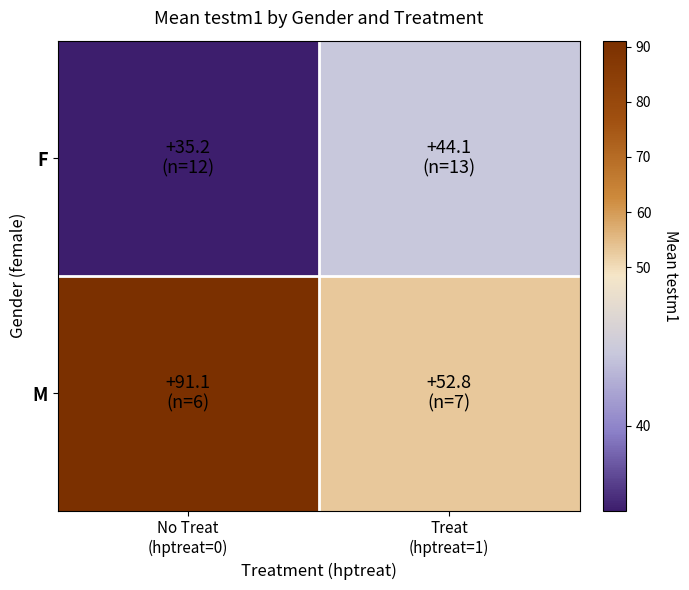

List the series in order of their peak value, highest first.

M, F